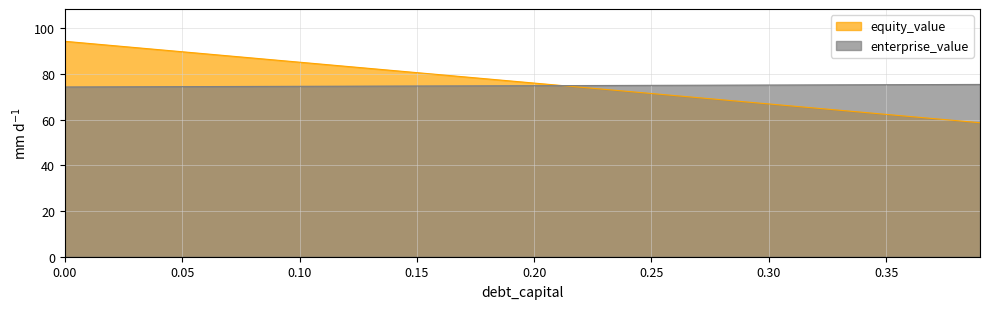

After their last crossing, which series has the higher values: equity_value or enterprise_value?

enterprise_value